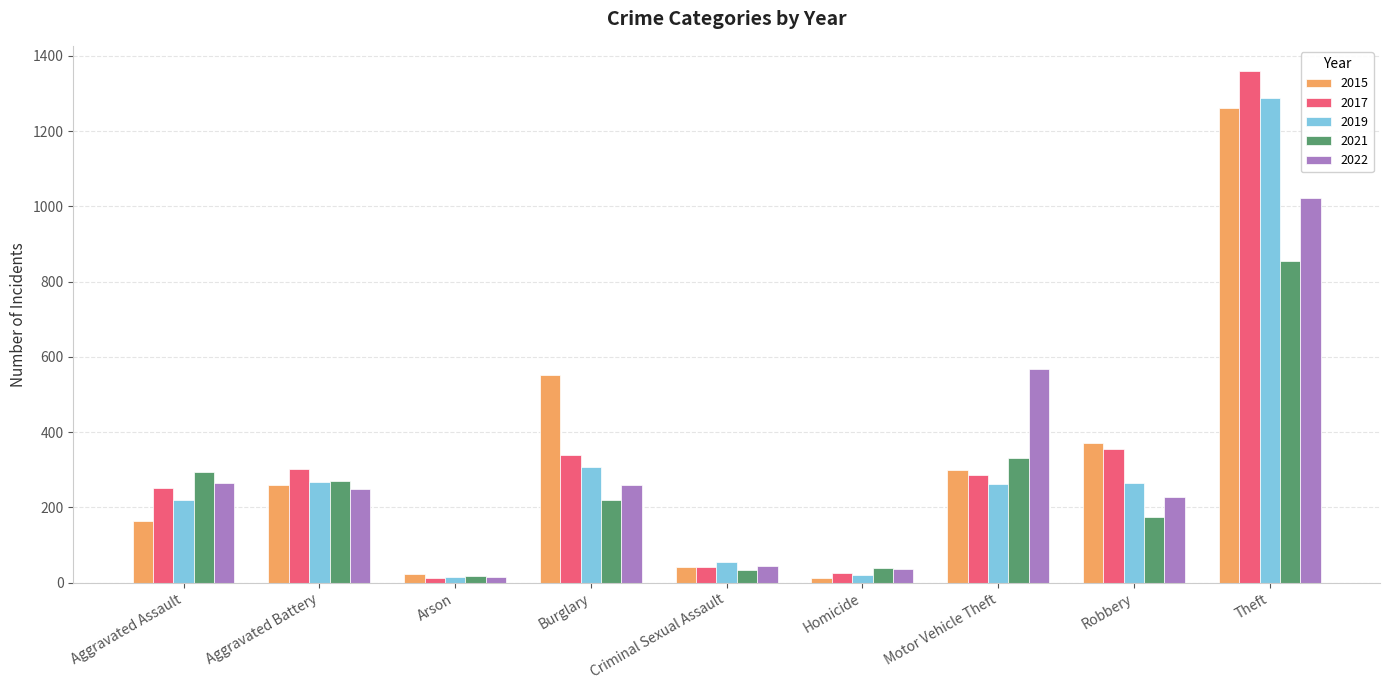

What is the spread (max minus min) of values at Aggravated Assault?

131